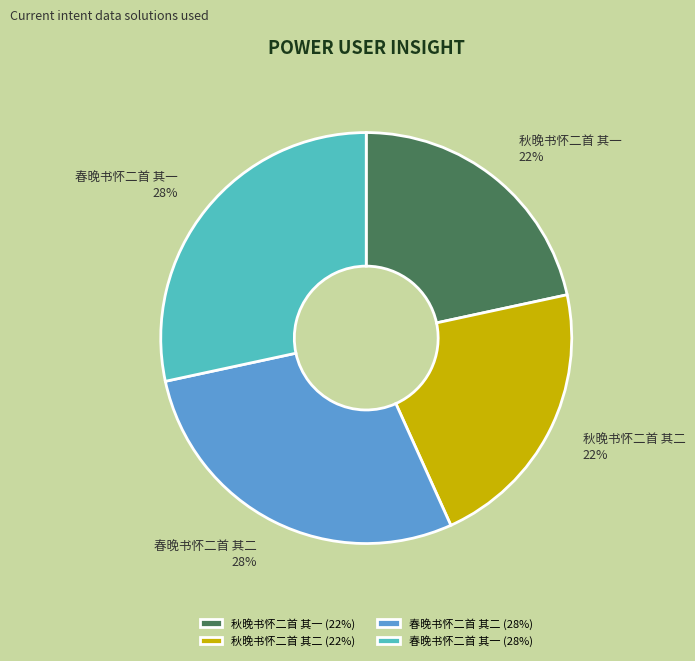

Is there any slice that represents more than half of the pie?

No